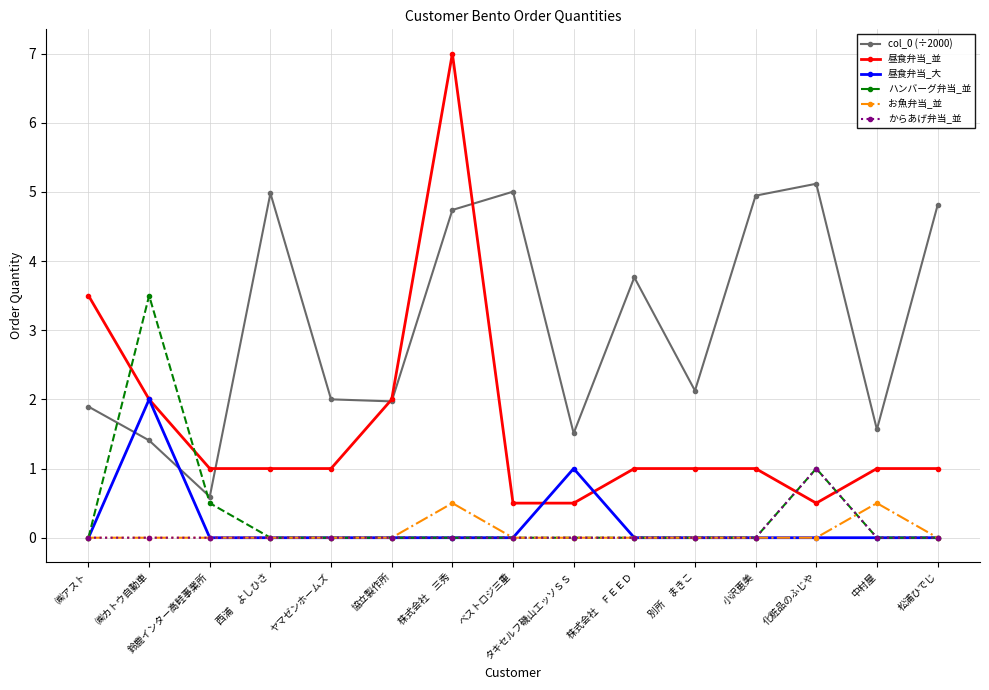

Which series has the largest total across all categories?

col_0 (÷2000)